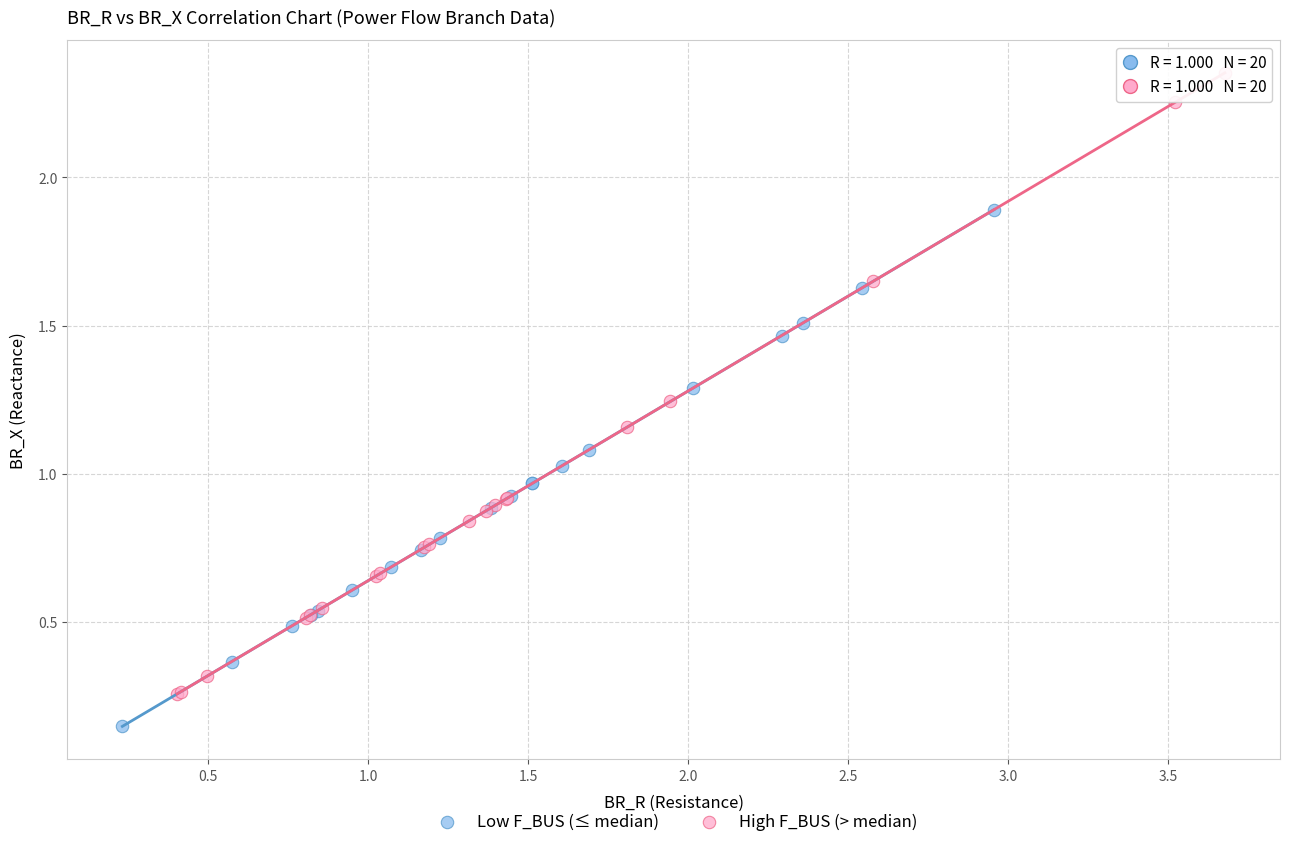

Which series contains the highest Y value?

High F_BUS (> median)